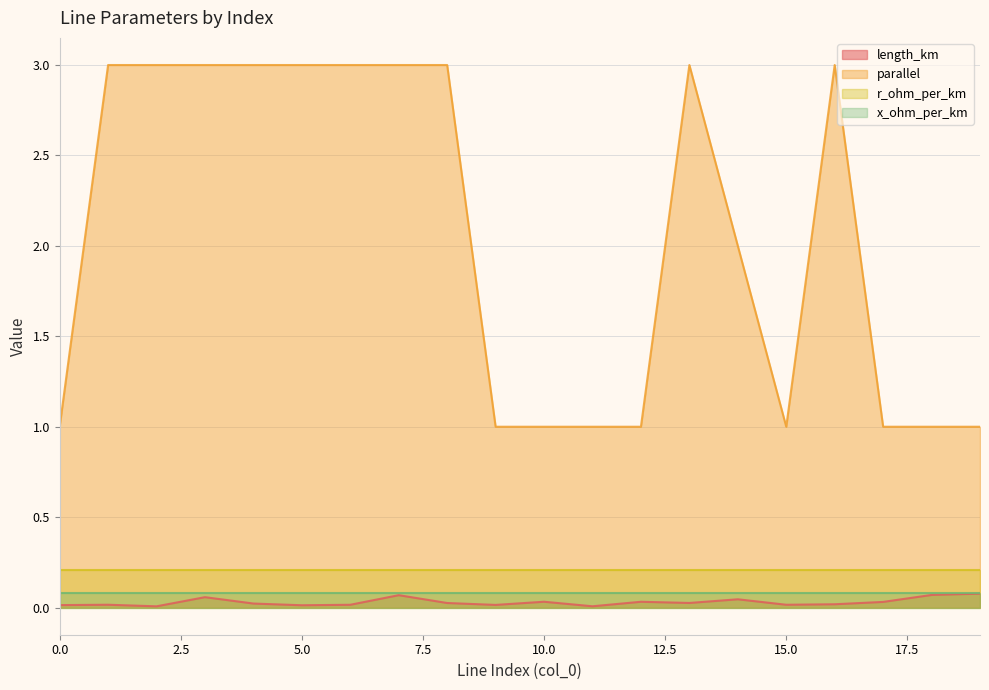

What is the spread (max minus min) of values at 5.0?

3.0